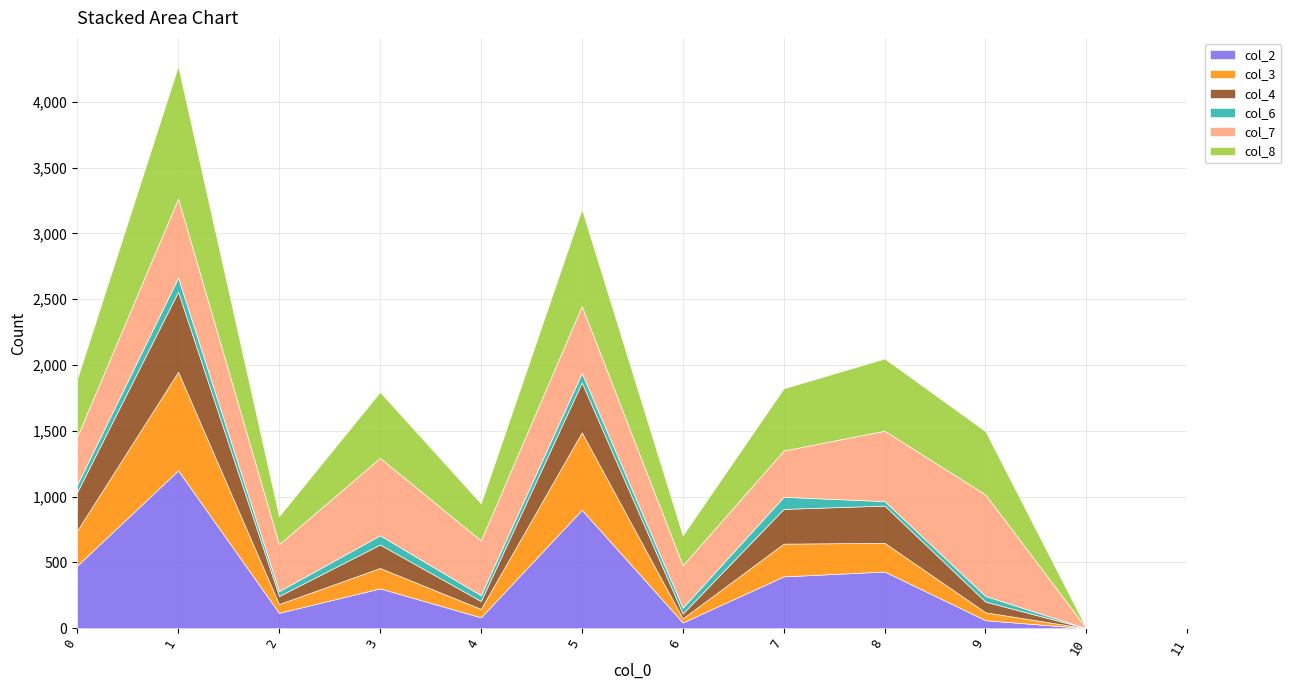

True or false: col_4 and col_8 cross at least once.

False